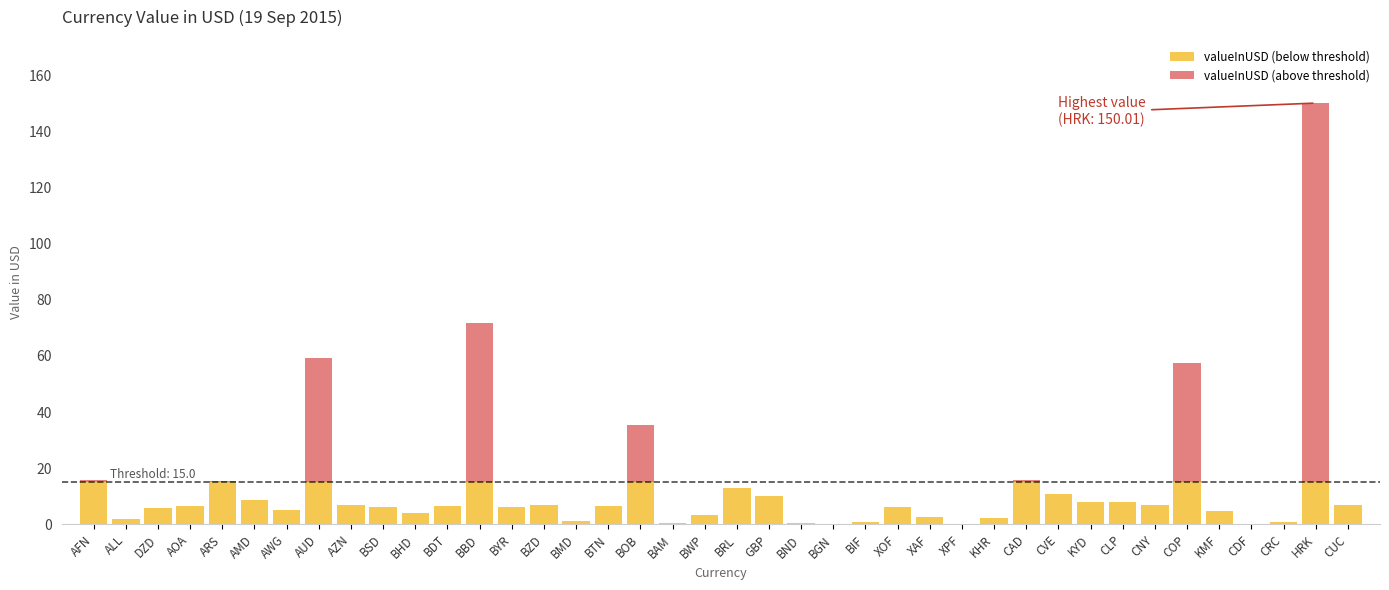

What is the total value across all series at AUD?

59.1